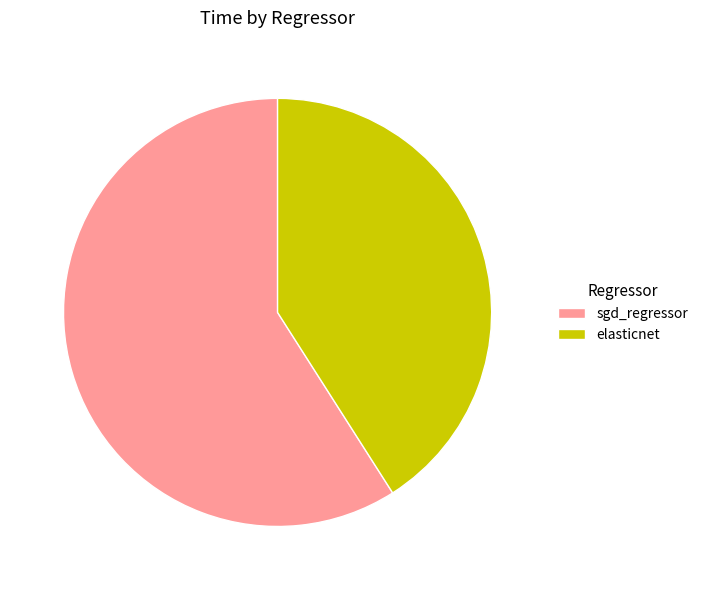

Is the sum of elasticnet and sgd_regressor greater than half?

Yes